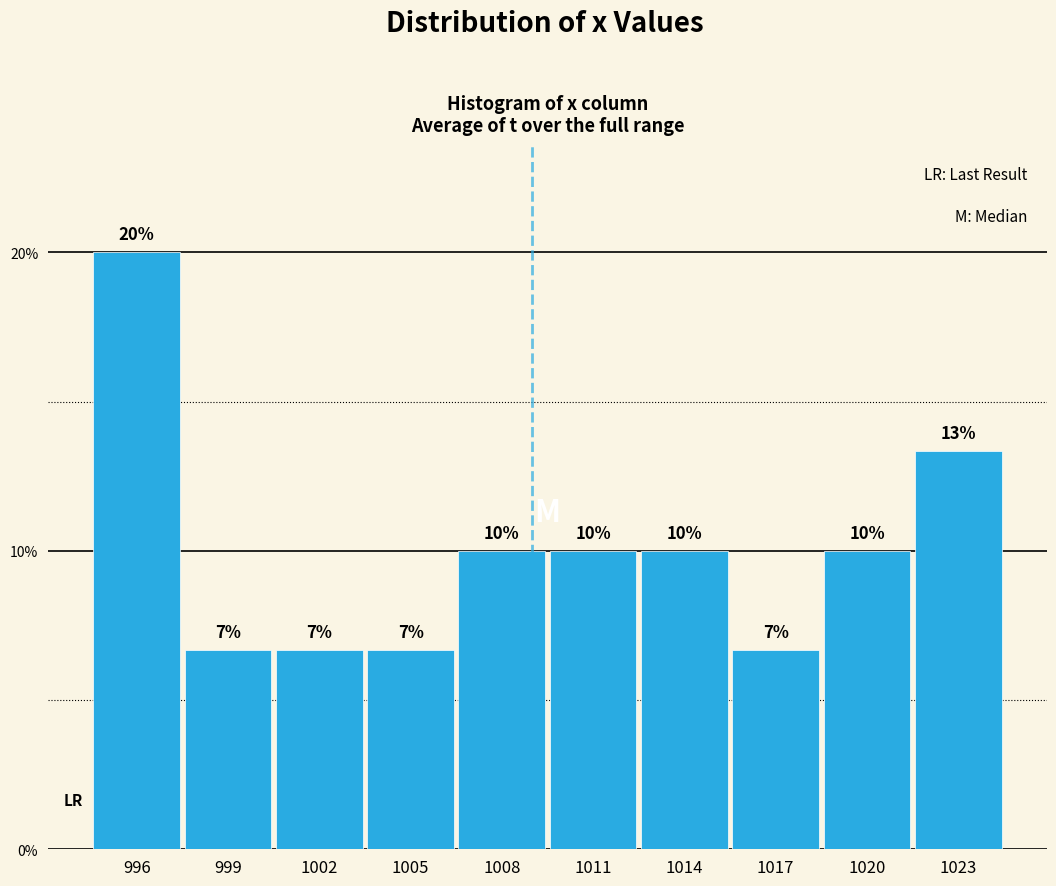

What is the value of the 4th bar from the left?

6.7